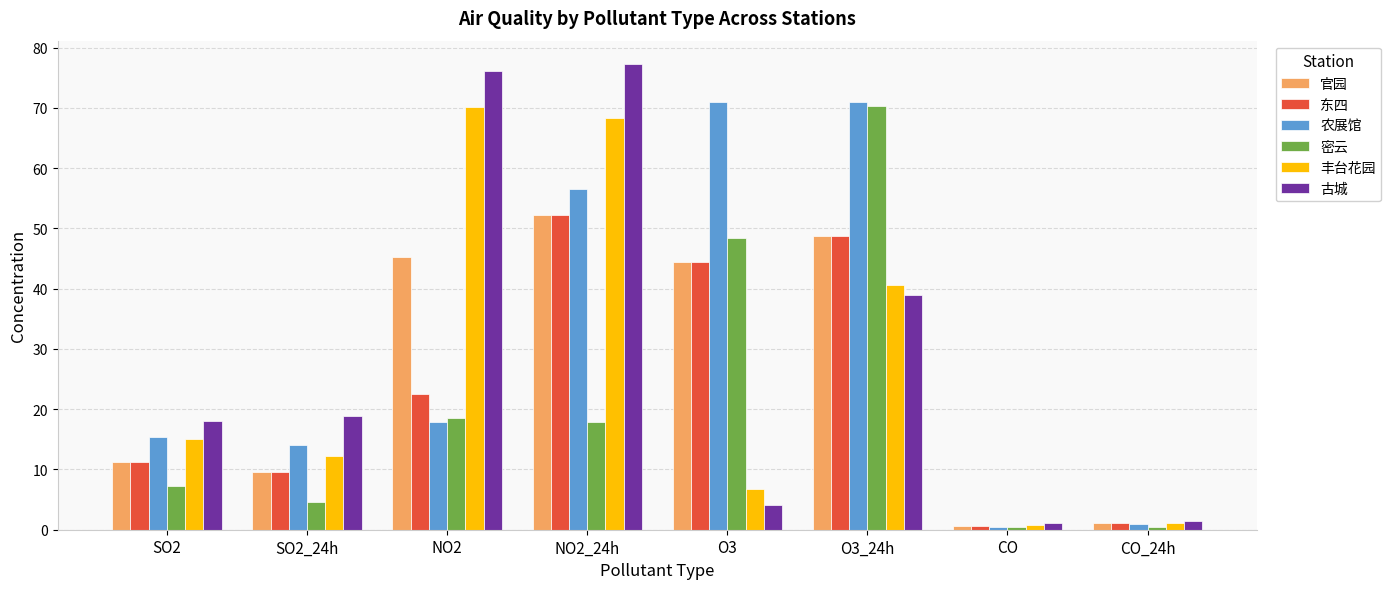

At which label does 丰台花园 first exceed 15?

SO2